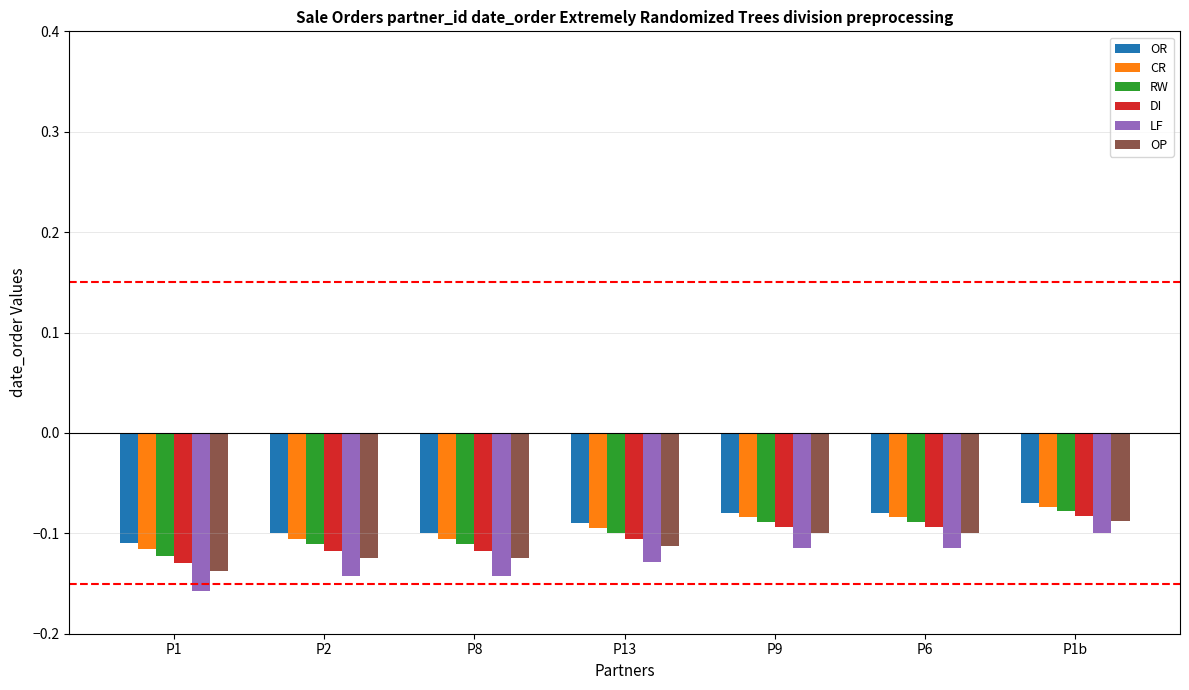

Is the value of OP at P2 greater than the value of OR at P6?

No